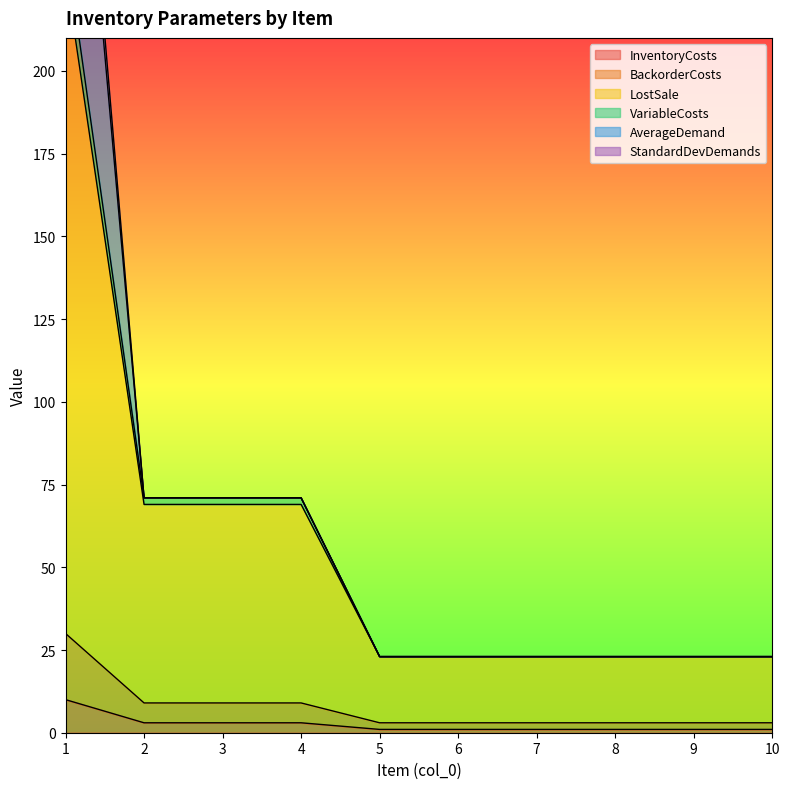

True or false: LostSale and VariableCosts intersect in this chart.

False